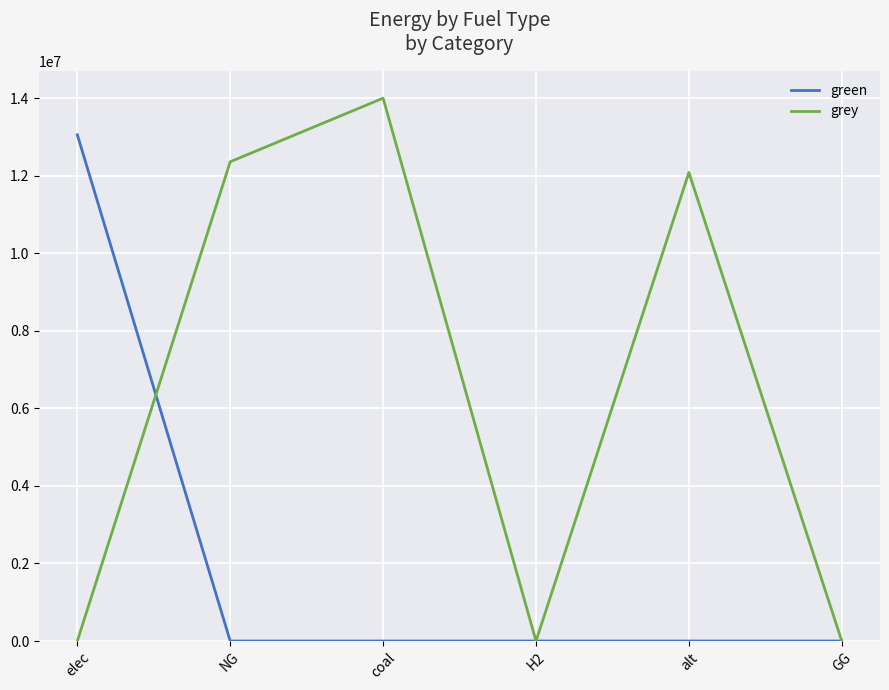

Which series has the largest total across all categories?

grey